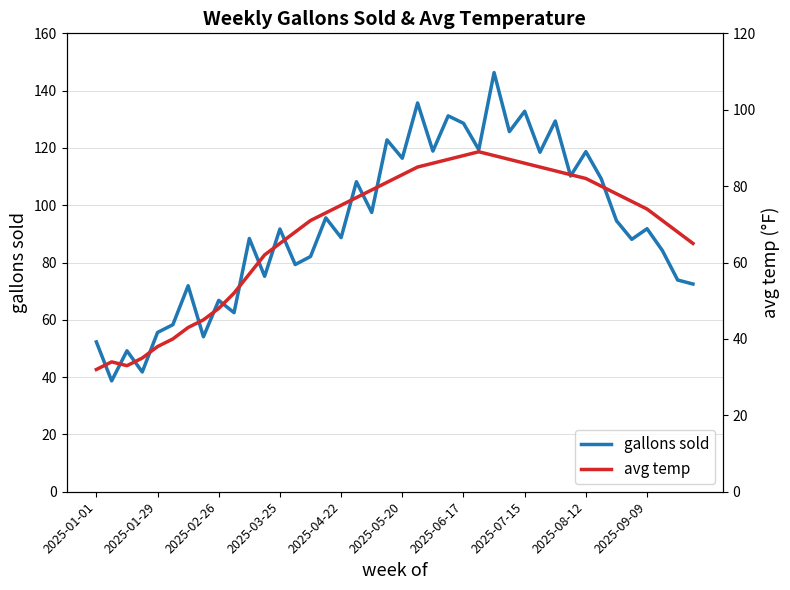

Which series has the largest range (max minus min)?

gallons sold